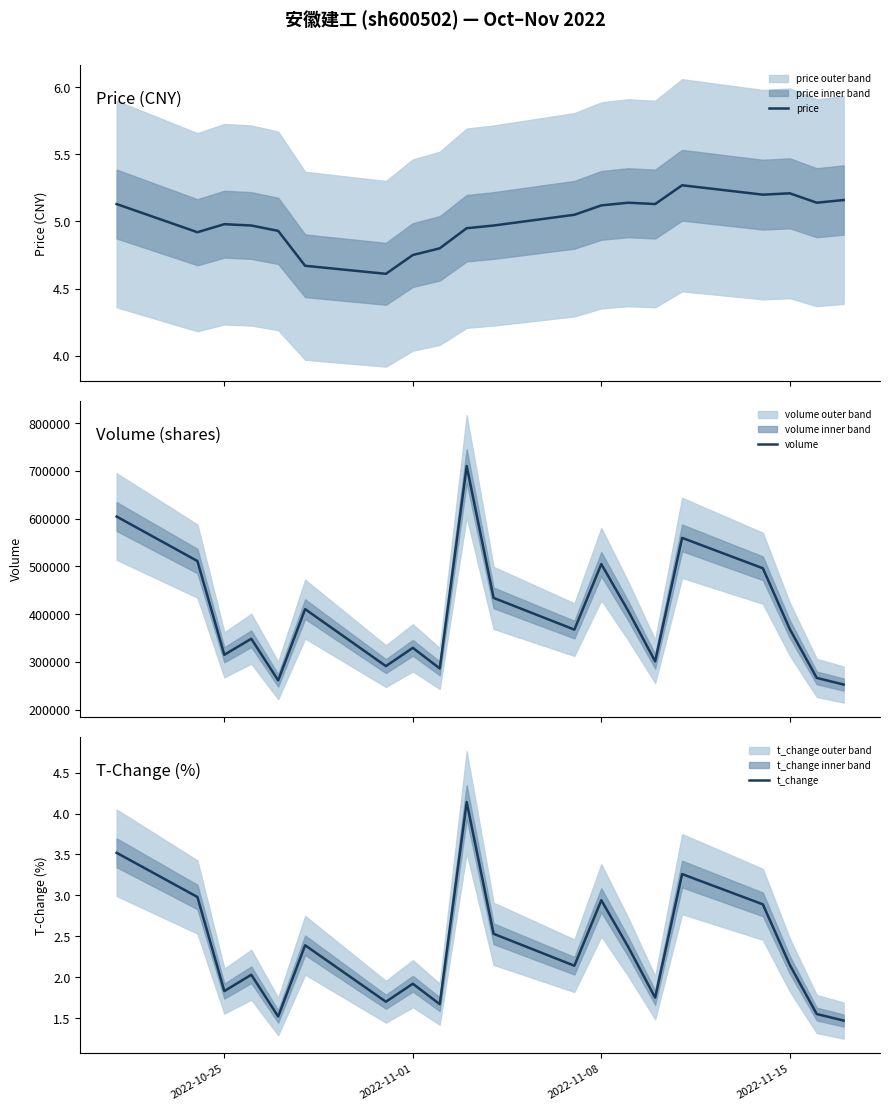

True or false: volume has a value of 108262.6 at 11.

False